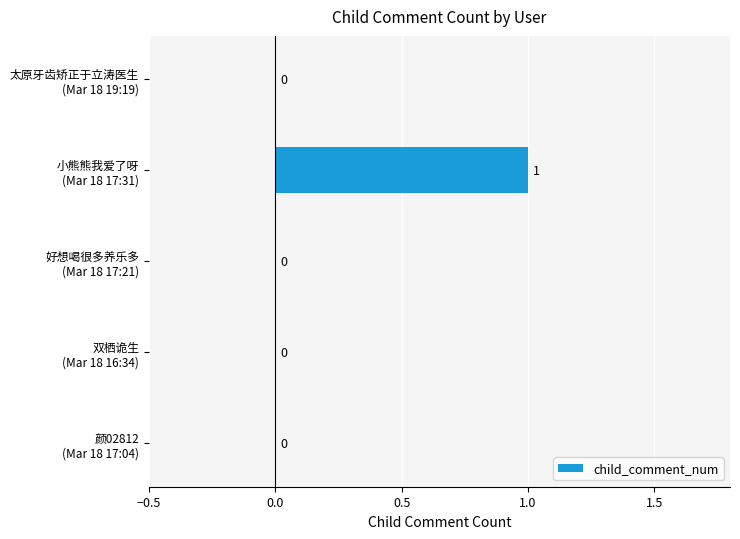

How many values are between 0 and 1?

5